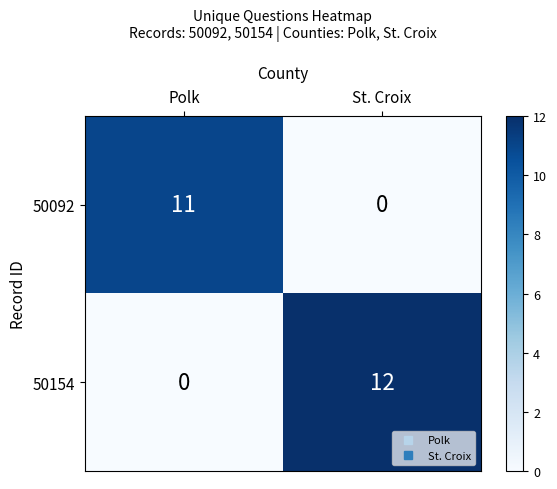

What is the maximum value for 50092?

11